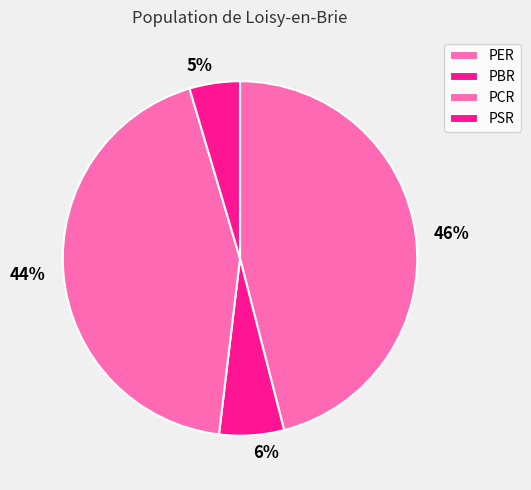

Count the number of slices in the pie.

4